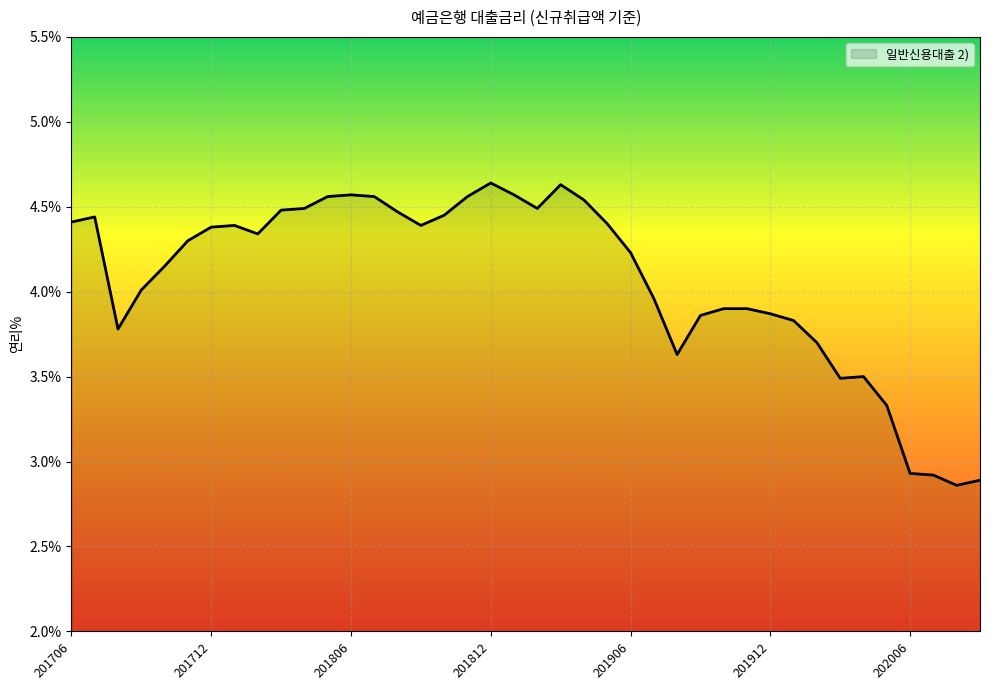

What is the difference between the maximum and minimum values?

1.8